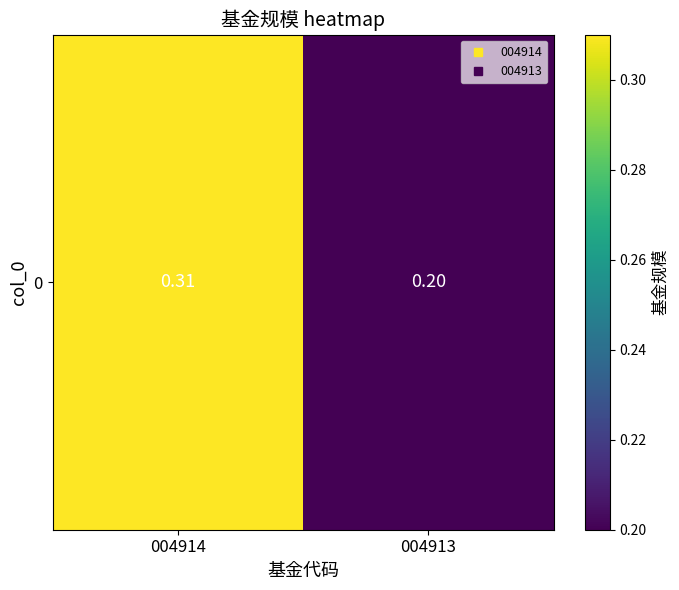

Is it true that the value at 004914 is 0.3?

True